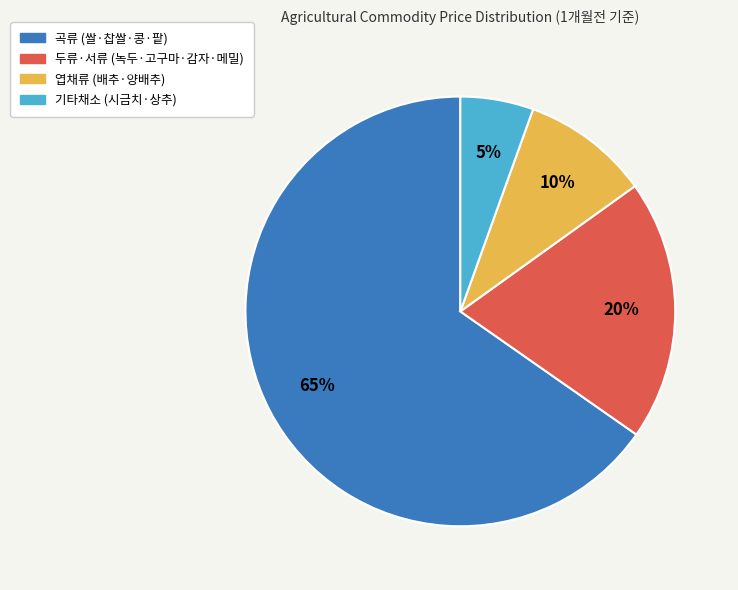

Does any single category account for the majority?

Yes